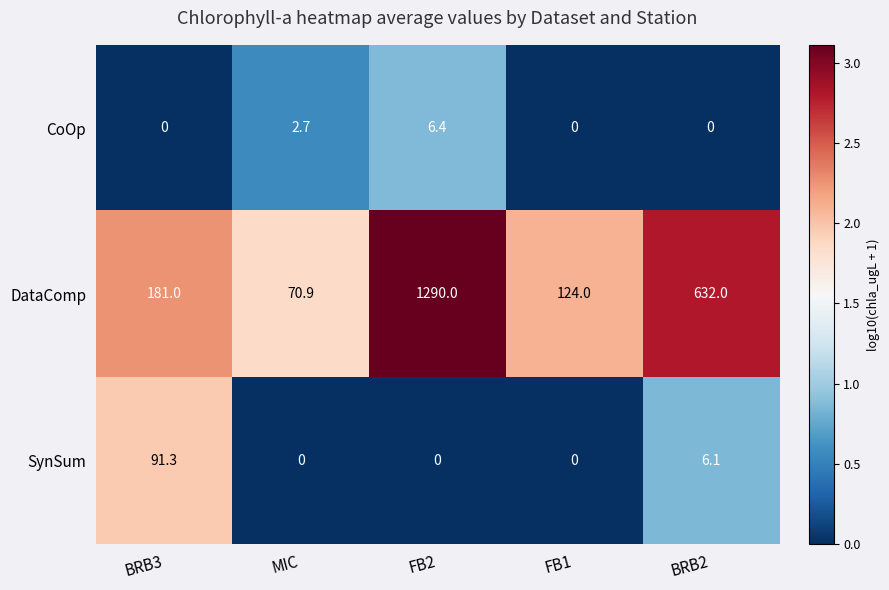

At BRB3, list the series in order from largest to smallest.

DataComp, SynSum, CoOp